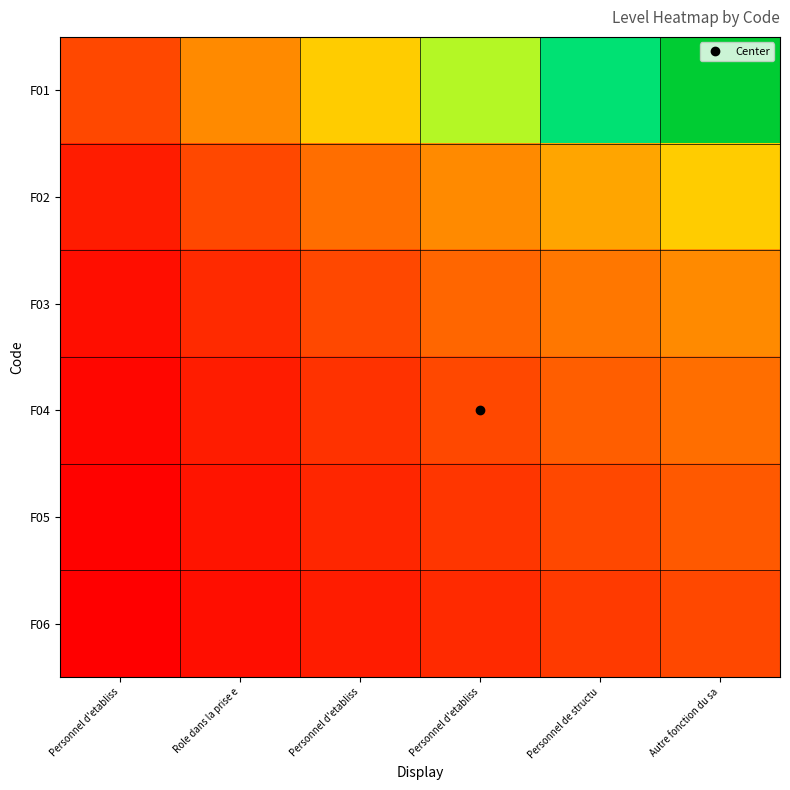

List the series in order of their peak value, lowest first.

F06, F05, F04, F03, F02, F01